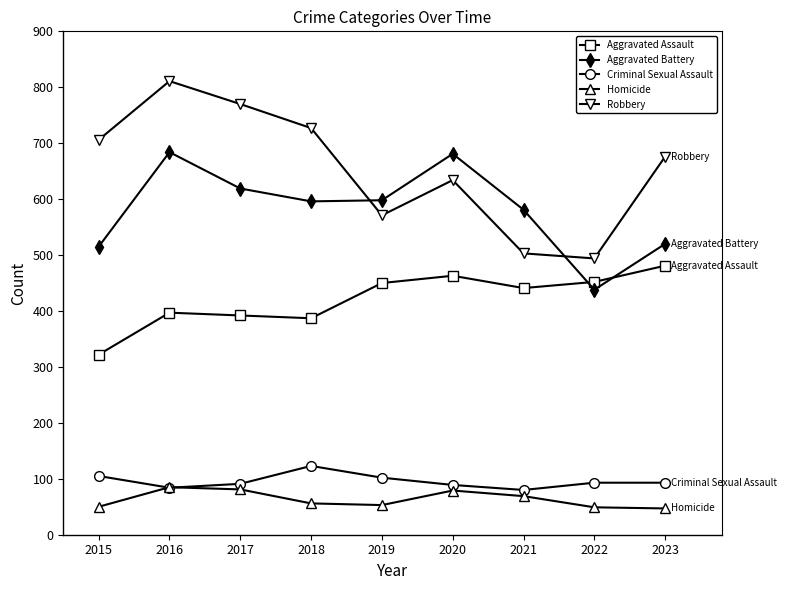

What is the value of the Criminal Sexual Assault point at the 6th from the left?

89